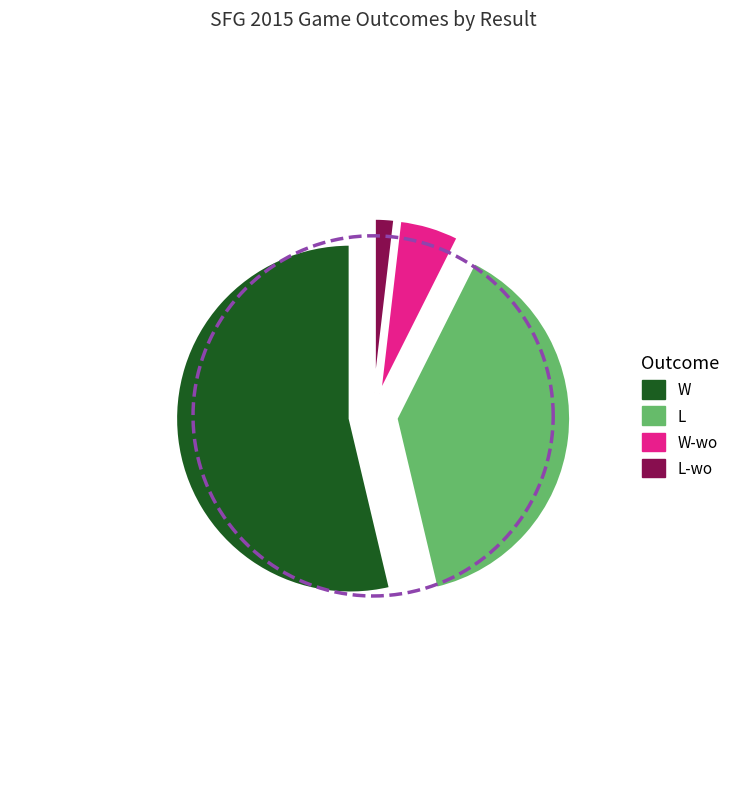

Is there any slice that represents more than half of the pie?

Yes